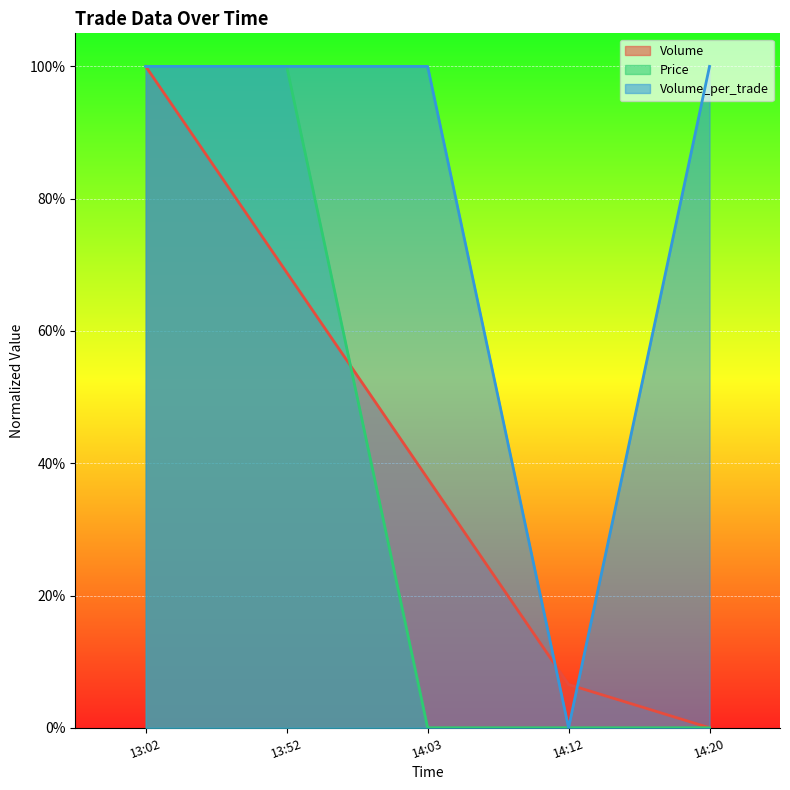

Rank the categories by Price value from highest to lowest.

13:02, 13:52, 14:03, 14:12, 14:20